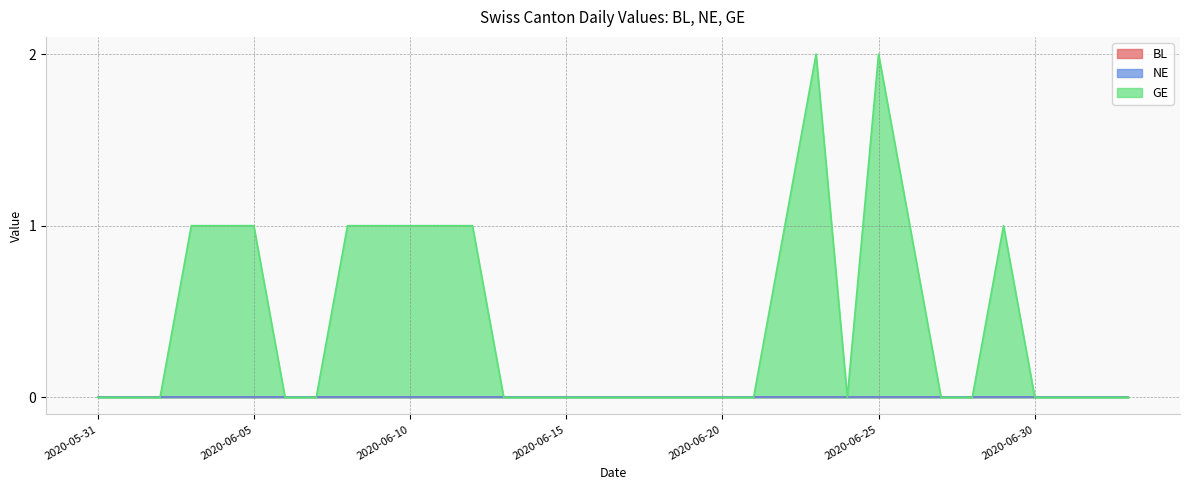

Rank the series at 2020-06-13 from highest to lowest value.

BL, NE, GE